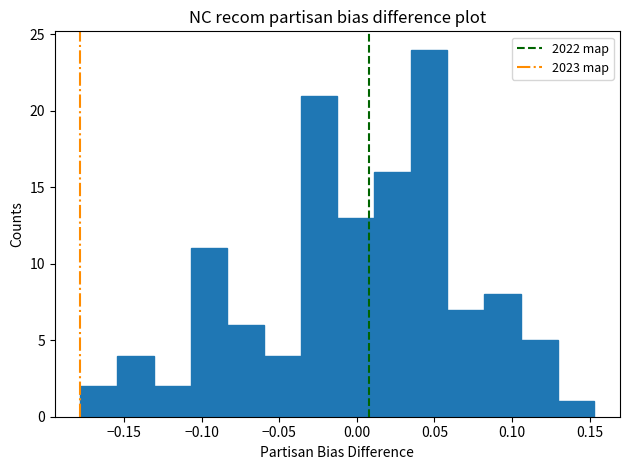

Reading left to right, transcribe this chart: for each bar, give the range it covers on the x-axis and its height. Neither the bar edges nor the heights are printed on the chart, so give them approximately, as read against the axes.

-0.180 to -0.155: 2
-0.155 to -0.130: 4
-0.130 to -0.105: 2
-0.105 to -0.085: 11
-0.085 to -0.060: 6
-0.060 to -0.035: 4
-0.035 to -0.015: 21
-0.015 to 0.010: 13
0.010 to 0.035: 16
0.035 to 0.060: 24
0.060 to 0.080: 7
0.080 to 0.105: 8
0.105 to 0.130: 5
0.130 to 0.155: 1